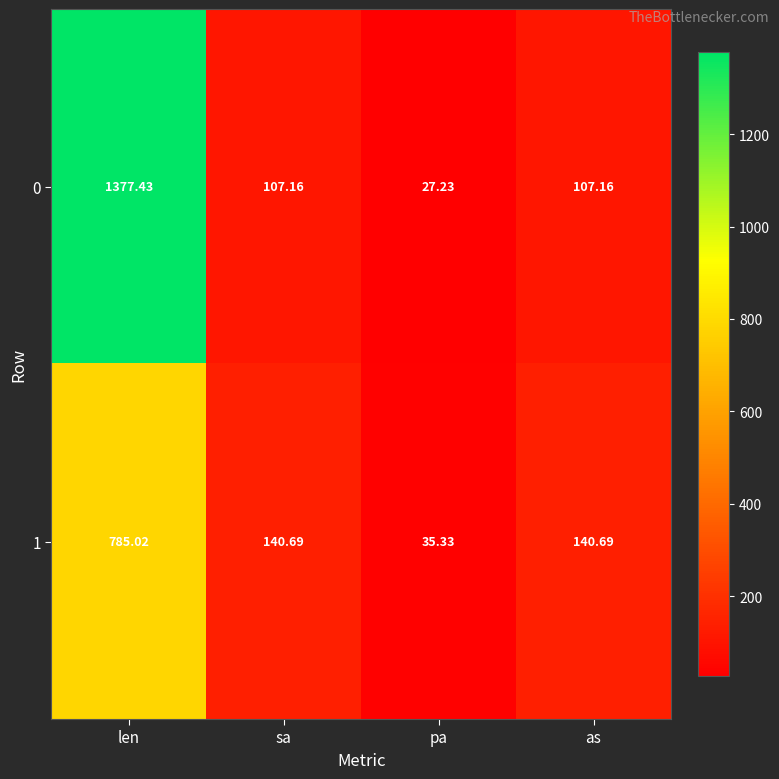

At which label does 0 reach its peak?

len